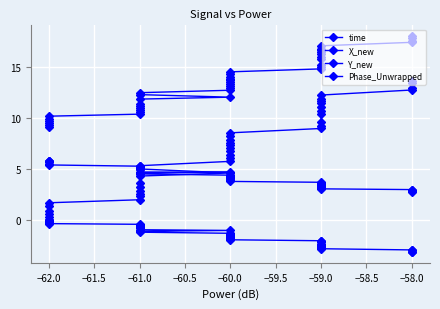

What is the sum of the Phase_Unwrapped values at −60.0 and −58.0?

7.0